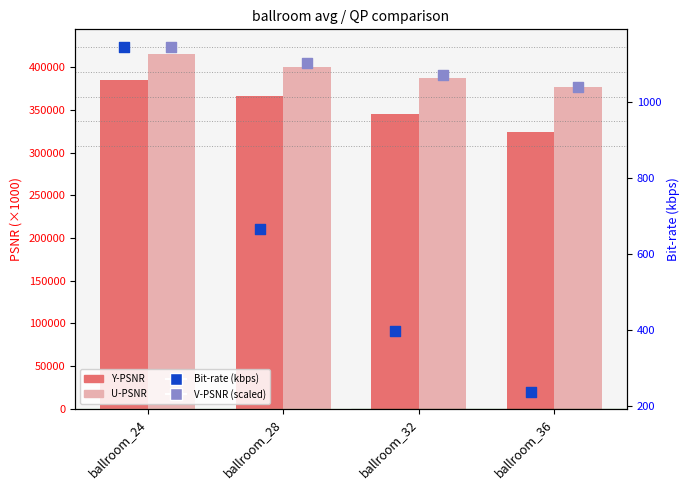

Which series has the largest total across all categories?

U-PSNR